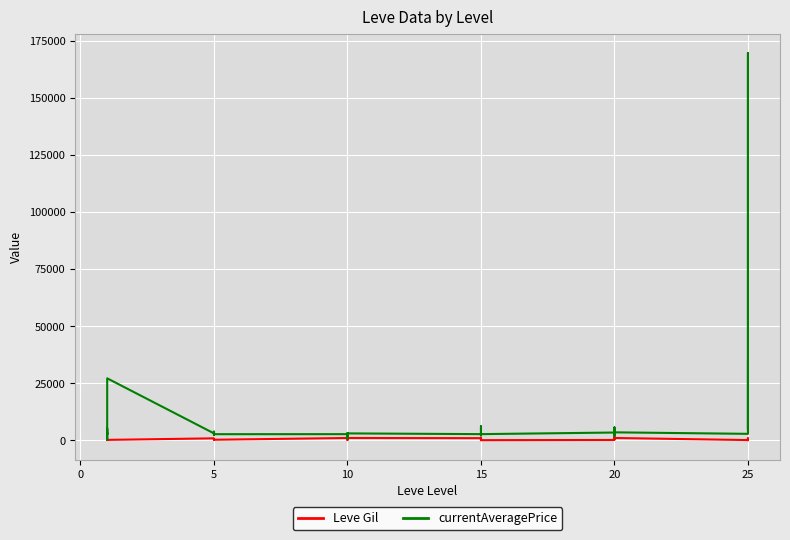

Is it true that currentAveragePrice equals 2680.0 at 15?

True